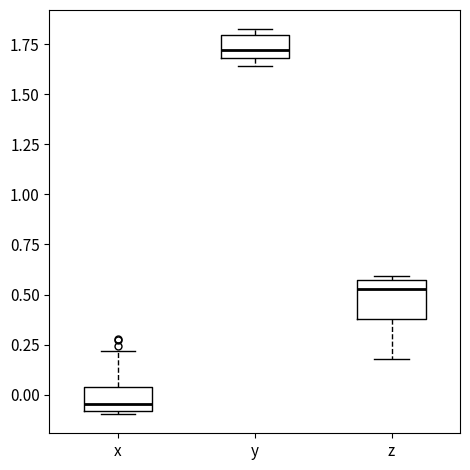

Which box has the highest median line?

y